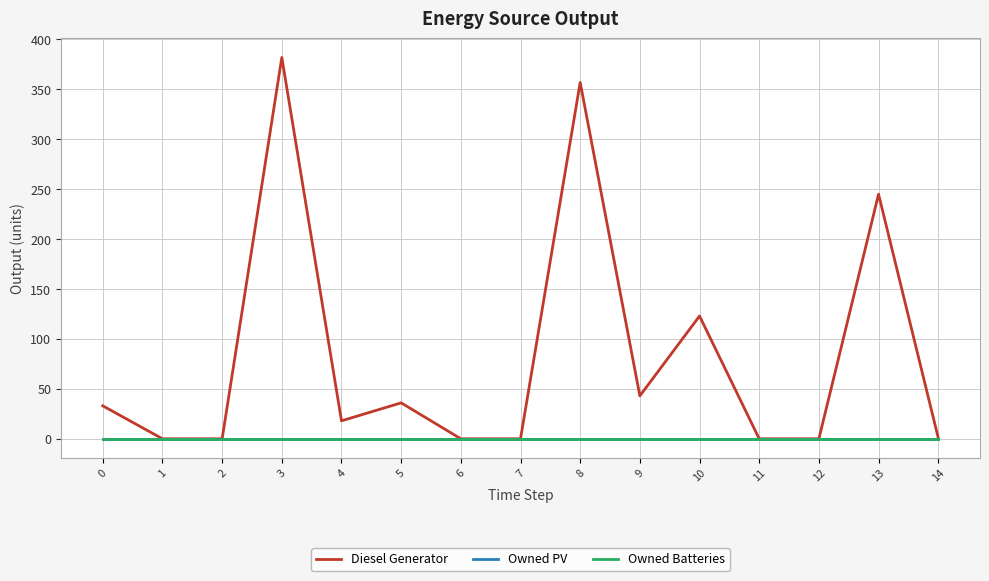

Is the value of Diesel Generator at 13 greater than the value of Owned PV at 4?

Yes